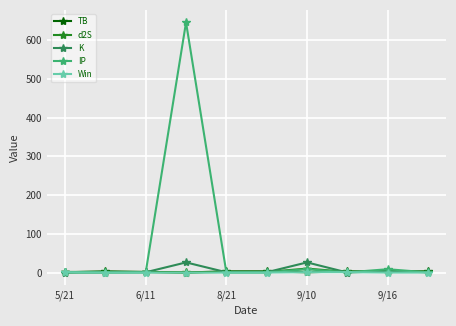

What are all the series names shown in the legend?

TB, d2S, K, IP, Win